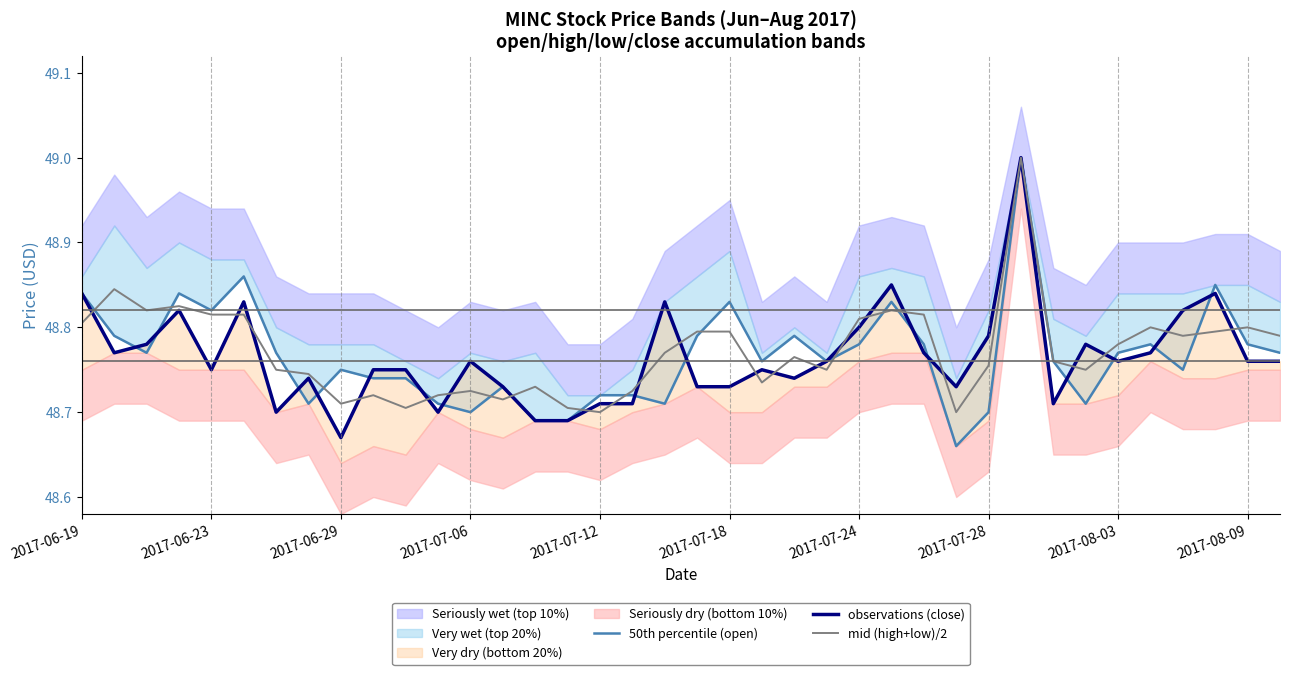

Which has a higher value, 13 or 18?

13